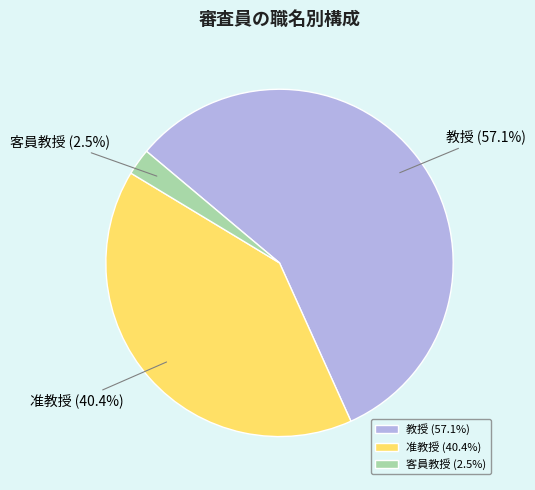

Rank the categories by value from highest to lowest.

教授, 准教授, 客員教授